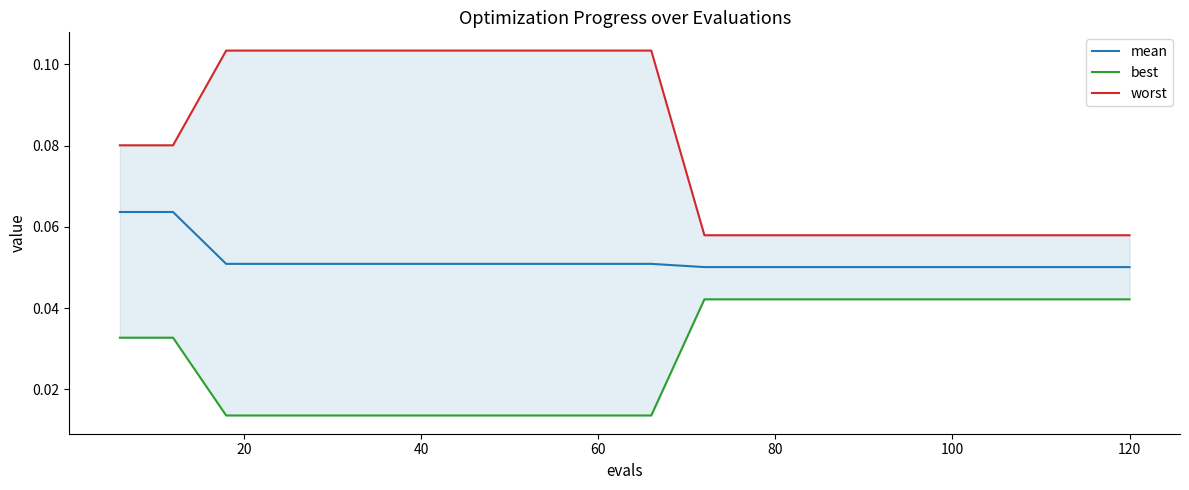

At how many categories does at least one series exceed 0?

20